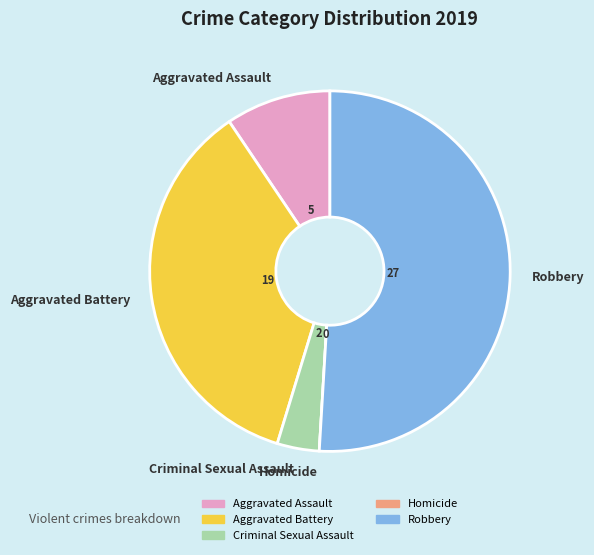

True or false: Aggravated Assault accounts for 9% of the total.

True